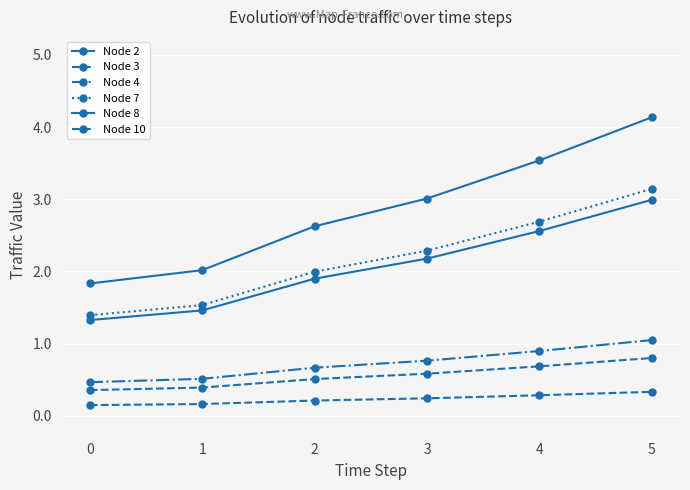

At how many categories does at least one series exceed 0?

6